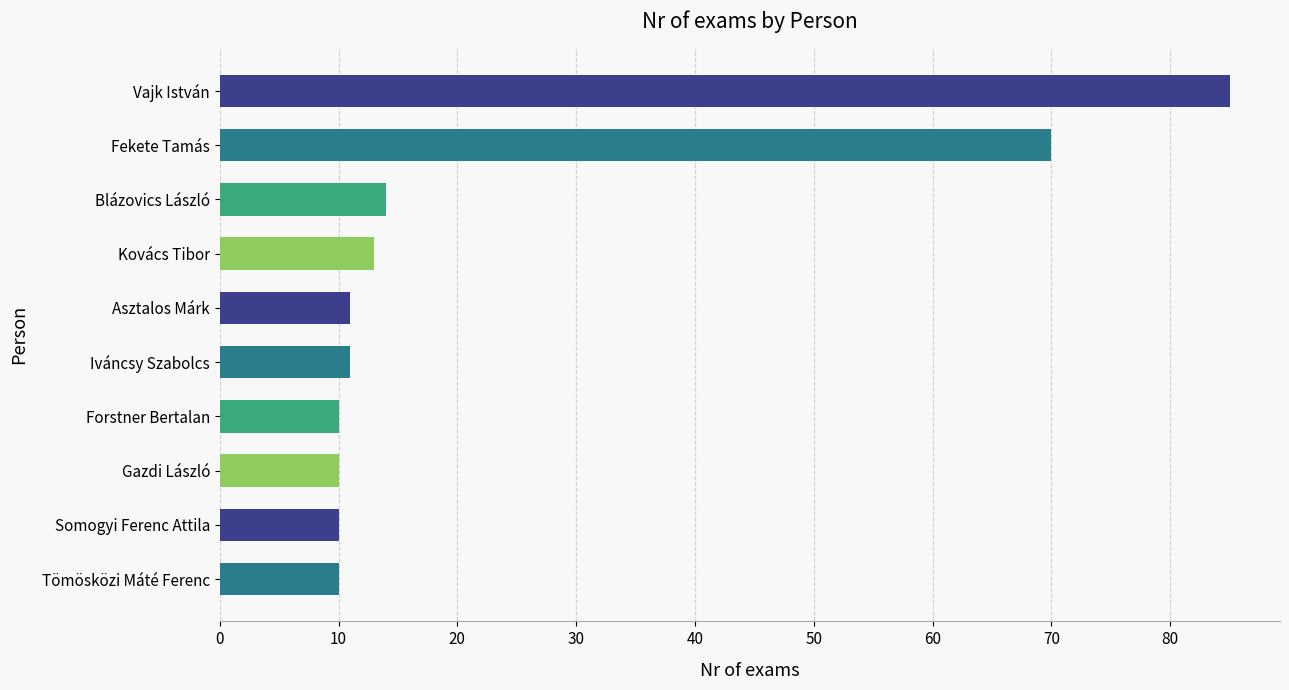

How many distinct data groups are displayed?

1